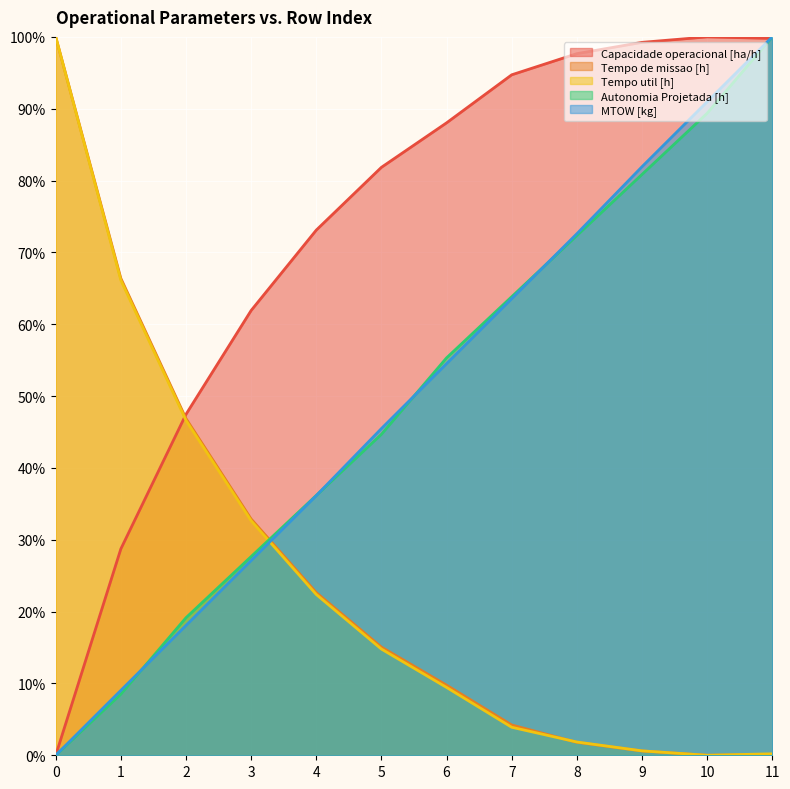

Which series ends up on top after the final intersection of MTOW [kg] and Autonomia Projetada [h]?

MTOW [kg]